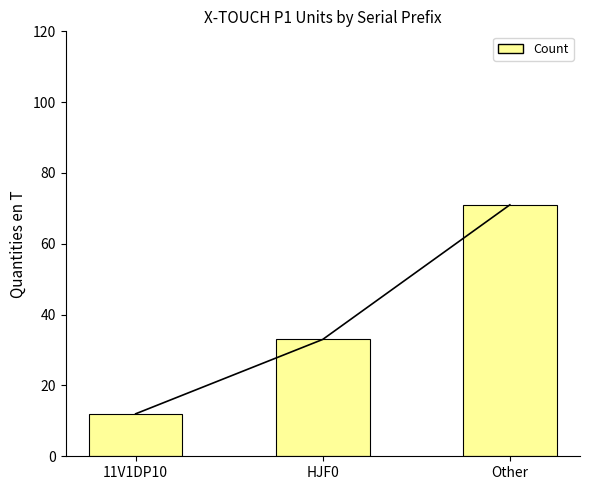

Reading left to right, extract all data points from this chart.

11V1DP10=12	HJF0=33	Other=71